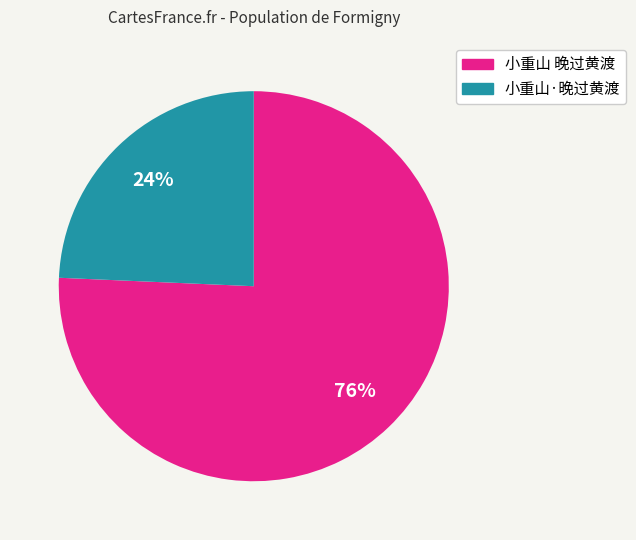

Approximately how many times larger is the value at 小重山·晚过黄渡 compared to 小重山 晚过黄渡?

0.3